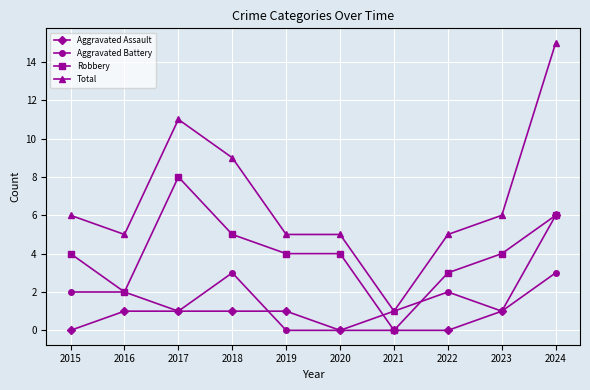

What is the value of the Total point at the 4th from the left?

9